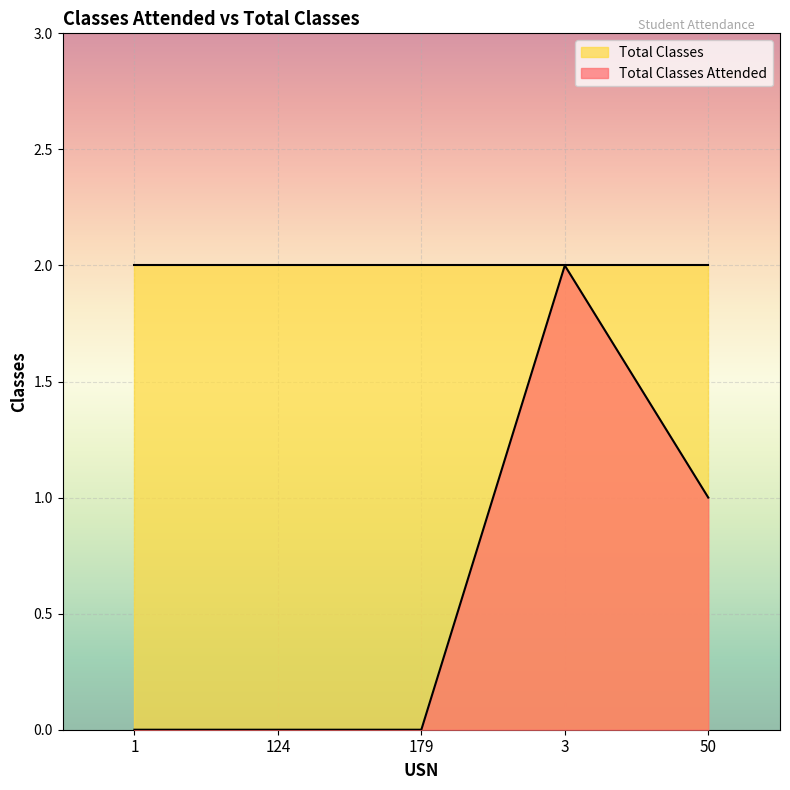

True or false: there are more than 0 points higher than both neighbors.

True